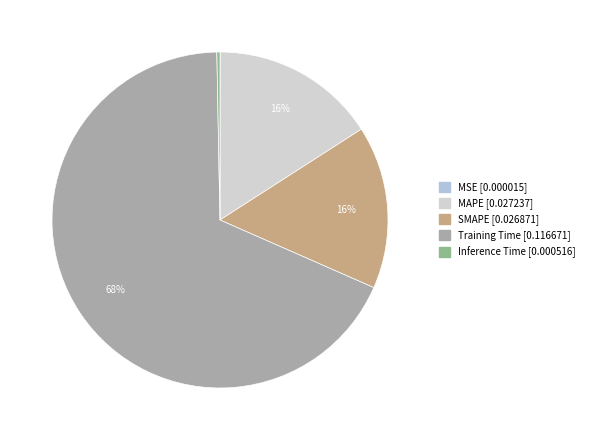

Does MAPE account for over 50% of the chart?

No